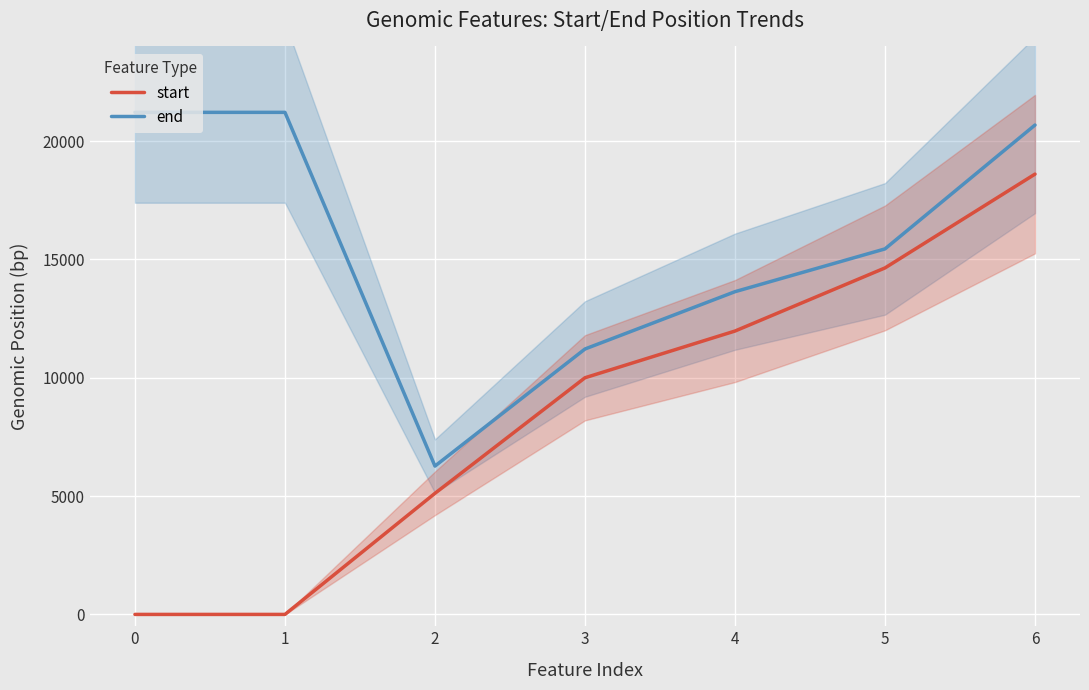

What is the sum of the start values at 0 and 5?

14641